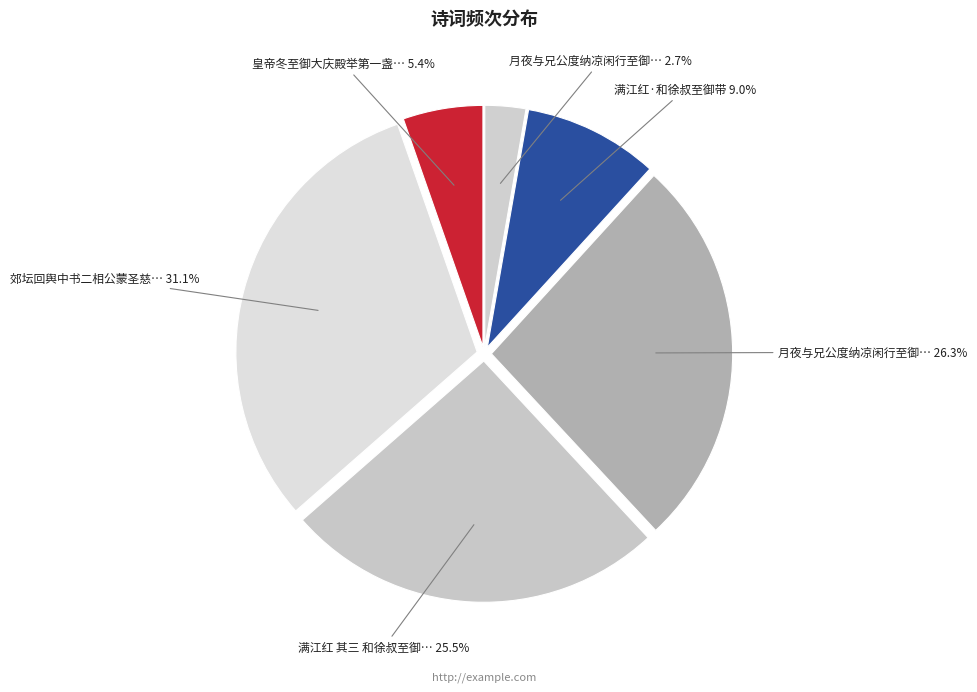

Which category has the smallest portion of the pie?

月夜与兄公度纳凉闲行至御桥